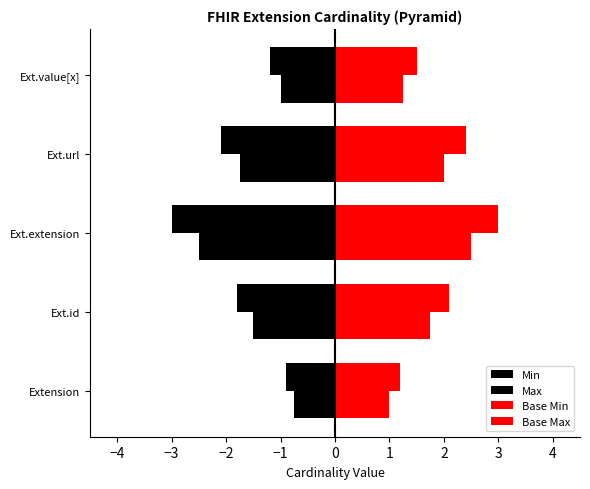

How many data points does each series have?

5